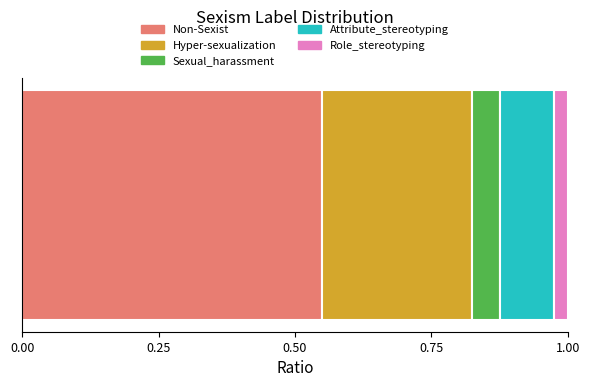

How many categories are shown in the chart?

1